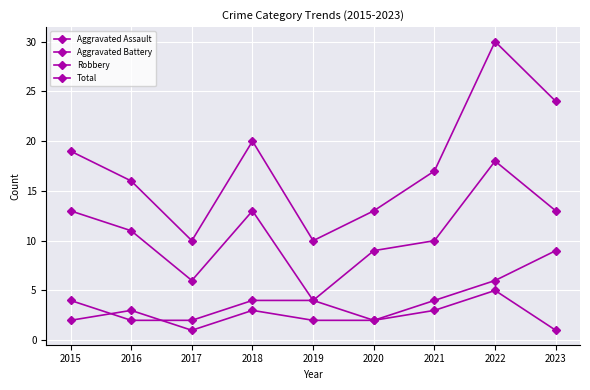

List the series in order of their peak value, highest first.

Total, Robbery, Aggravated Battery, Aggravated Assault